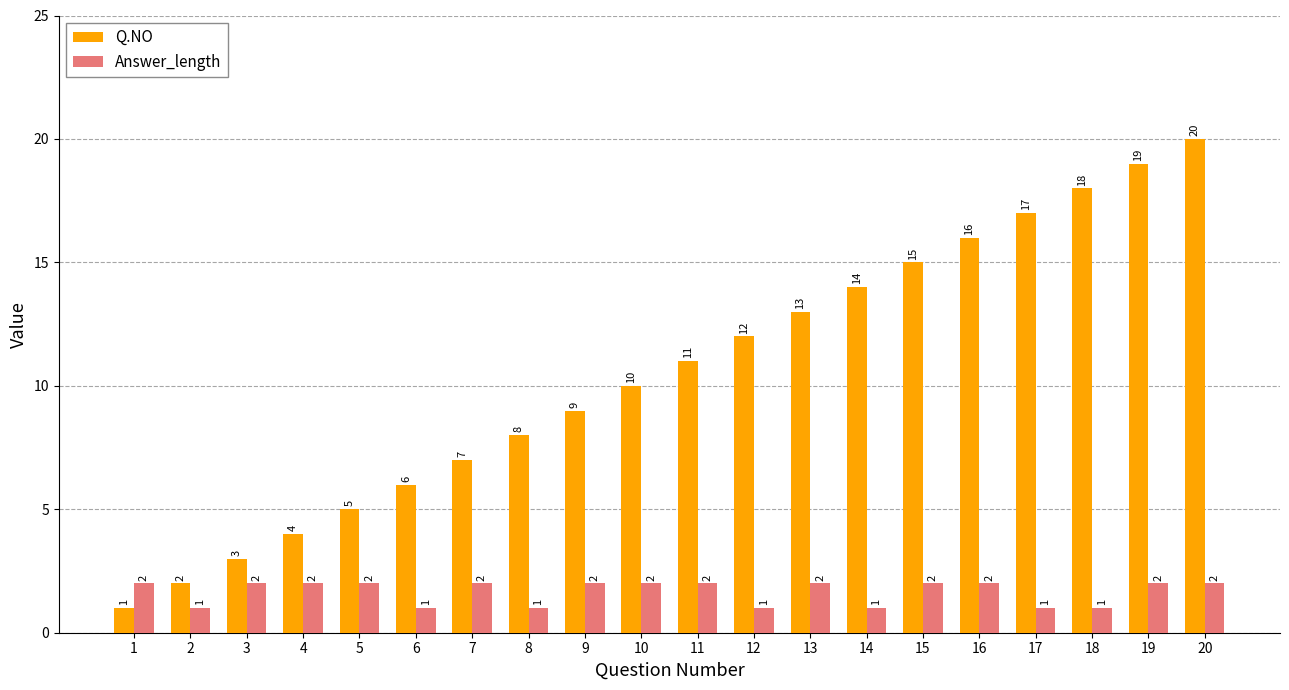

Which category has the highest value in the Q.NO series?

20